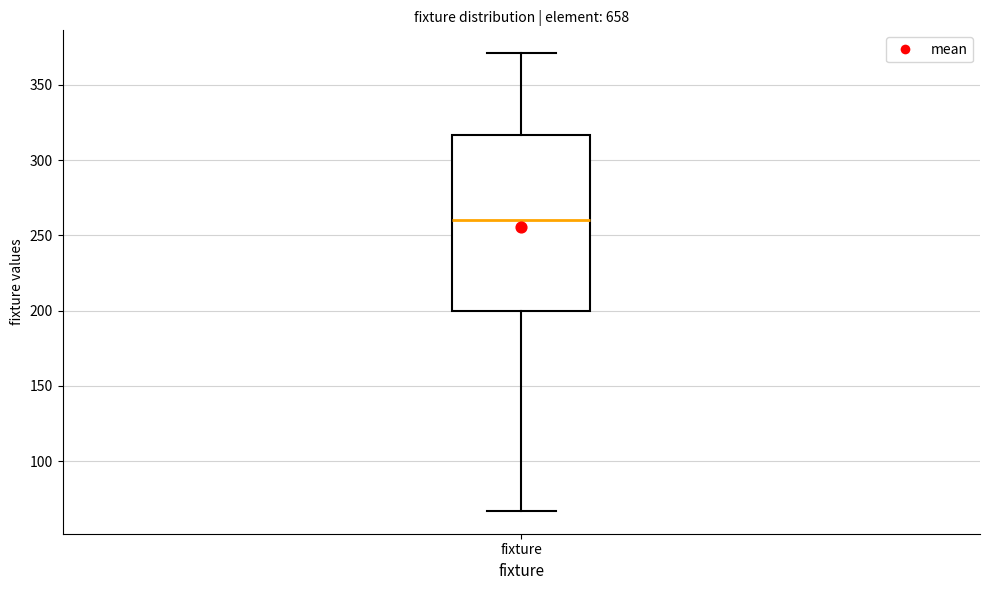

Where is the upper edge of the box for fixture on the y-axis? The values are not printed on the chart, so give them approximately, as read against the axis.

315